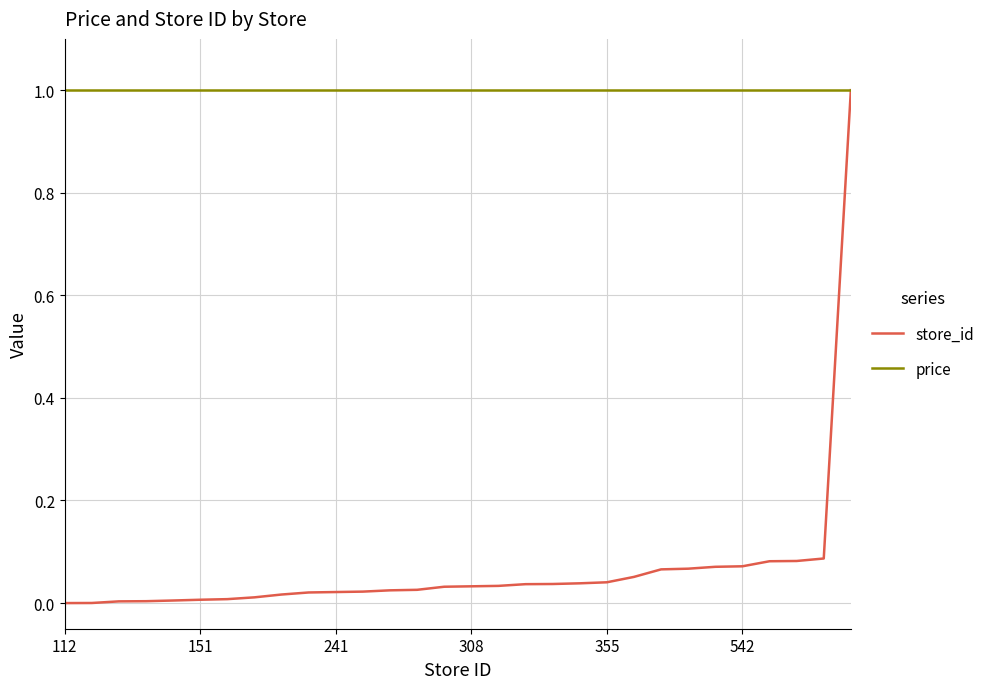

Which series has the largest total across all categories?

price